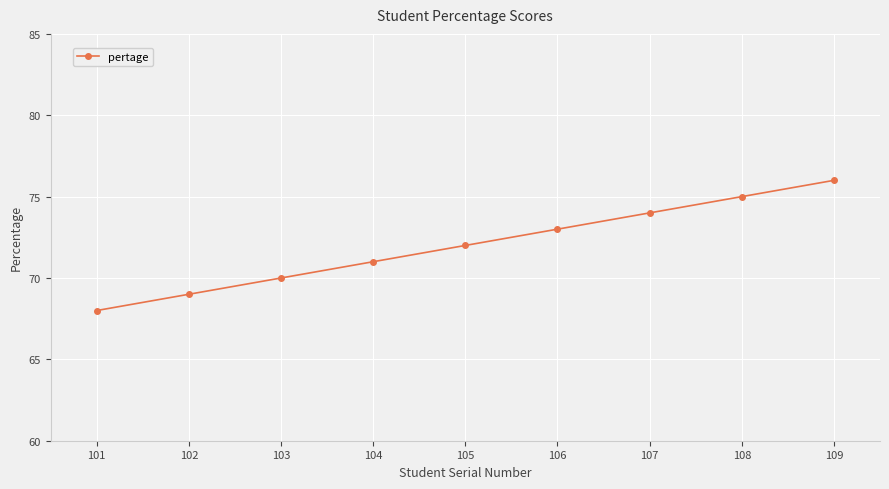

Reading right to left, extract all data points from this chart.

76	75	74	73	72	71	70	69	68